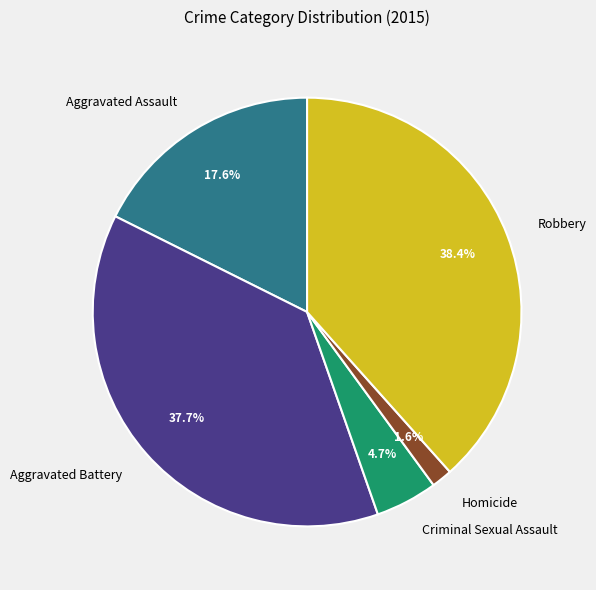

How many slices are in this pie chart?

5